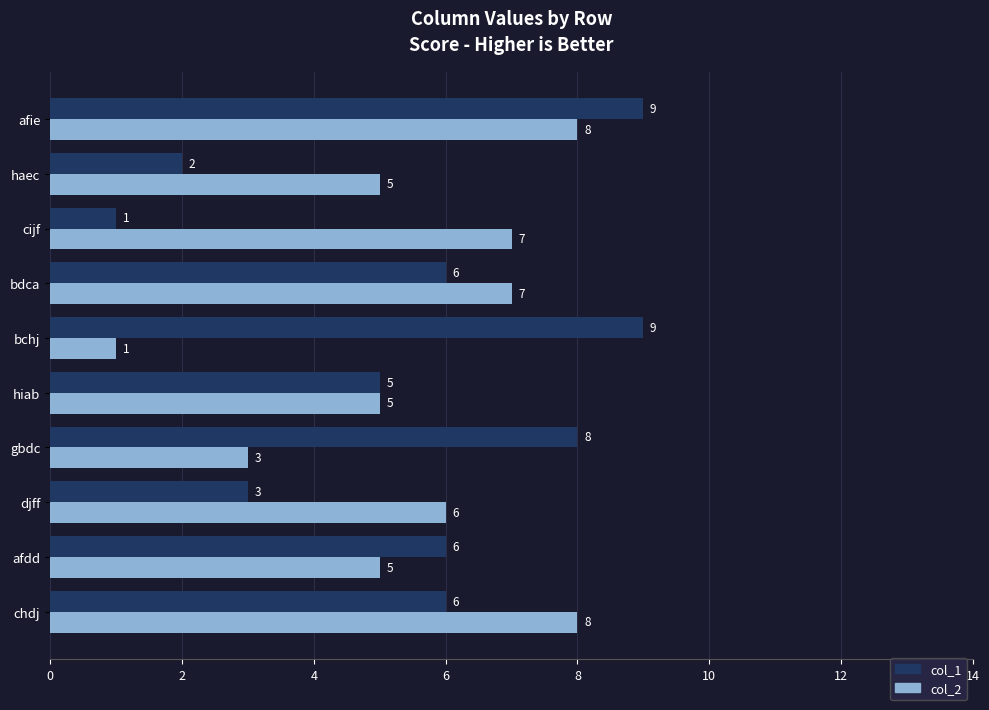

Which category has the lowest value in the col_2 series?

bchj